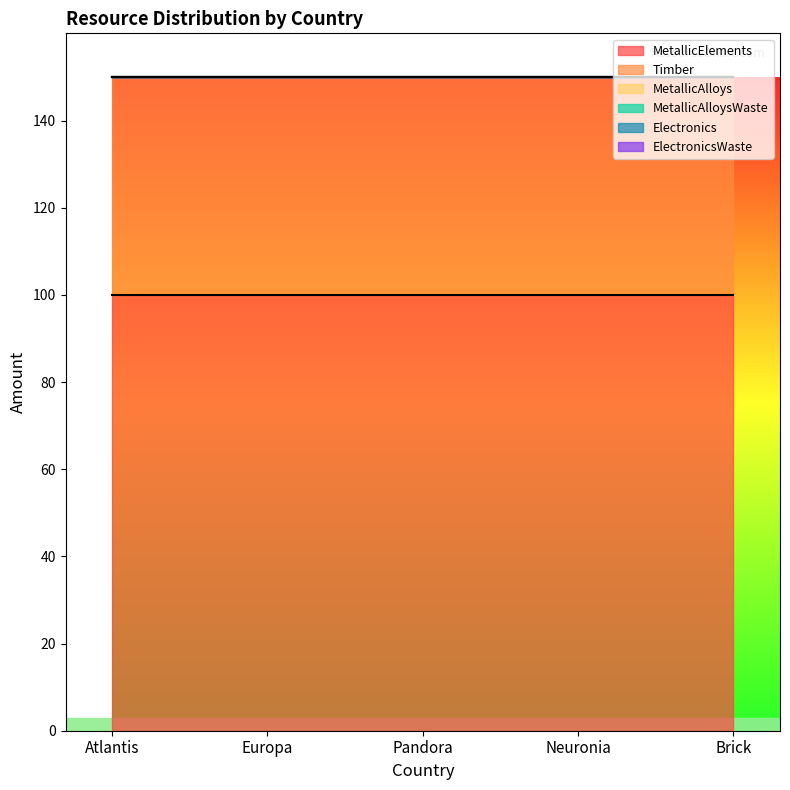

True or false: ElectronicsWaste has more than 0 interior local peaks.

False